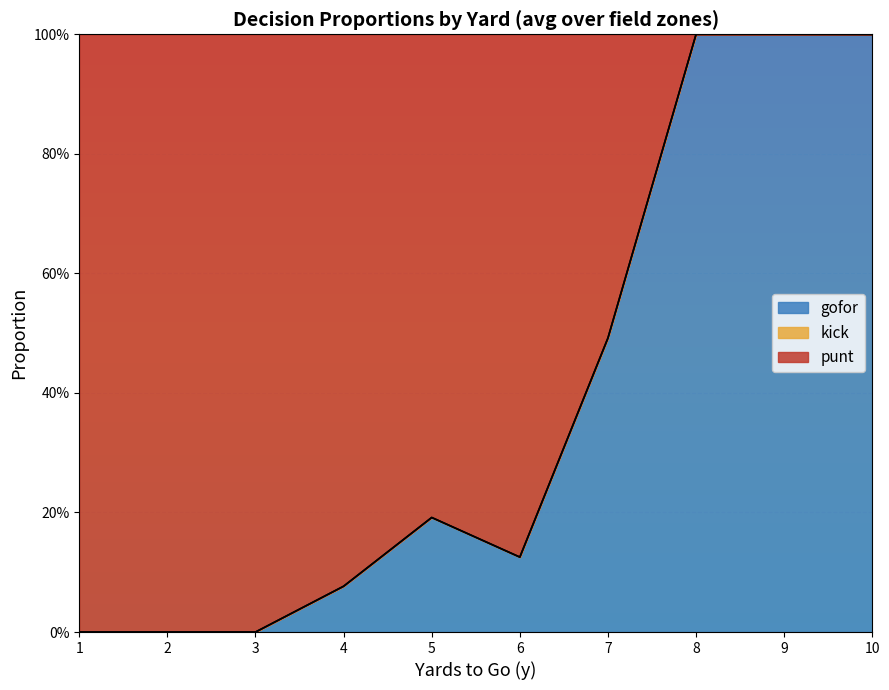

Does the chart display data point markers on the line(s)?

No